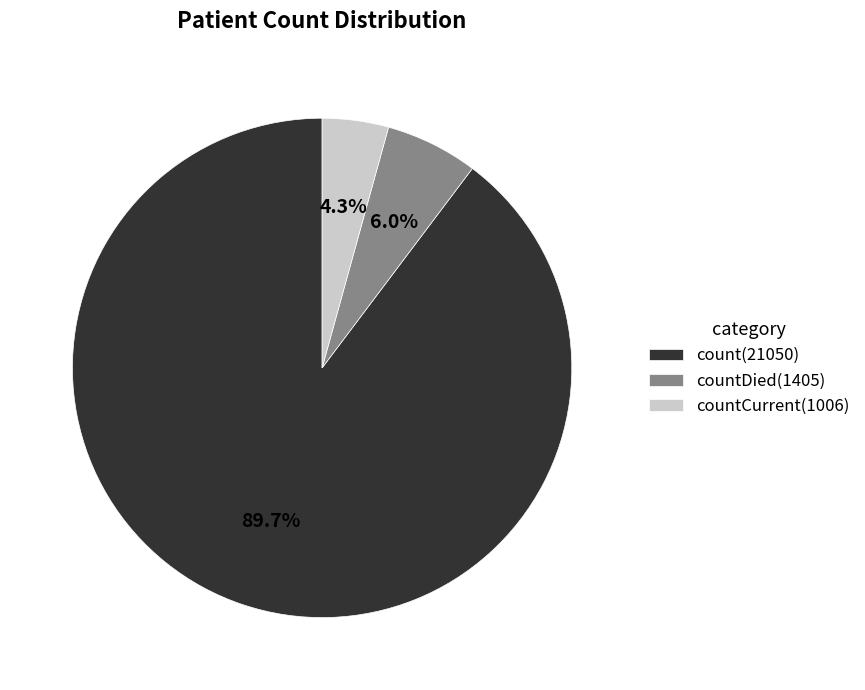

Is there any slice that represents more than half of the pie?

Yes